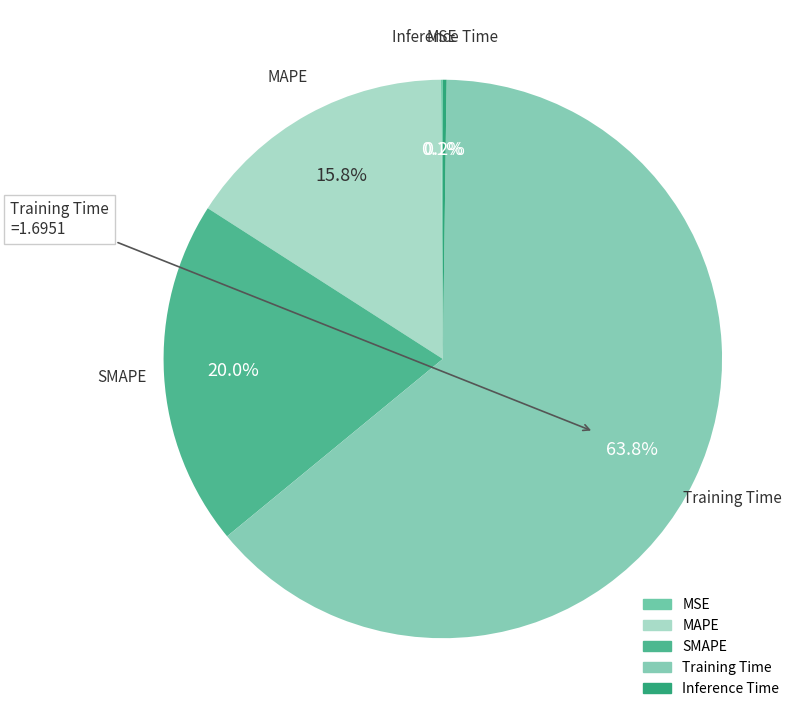

To the nearest percent, what is the average slice percentage?

20%